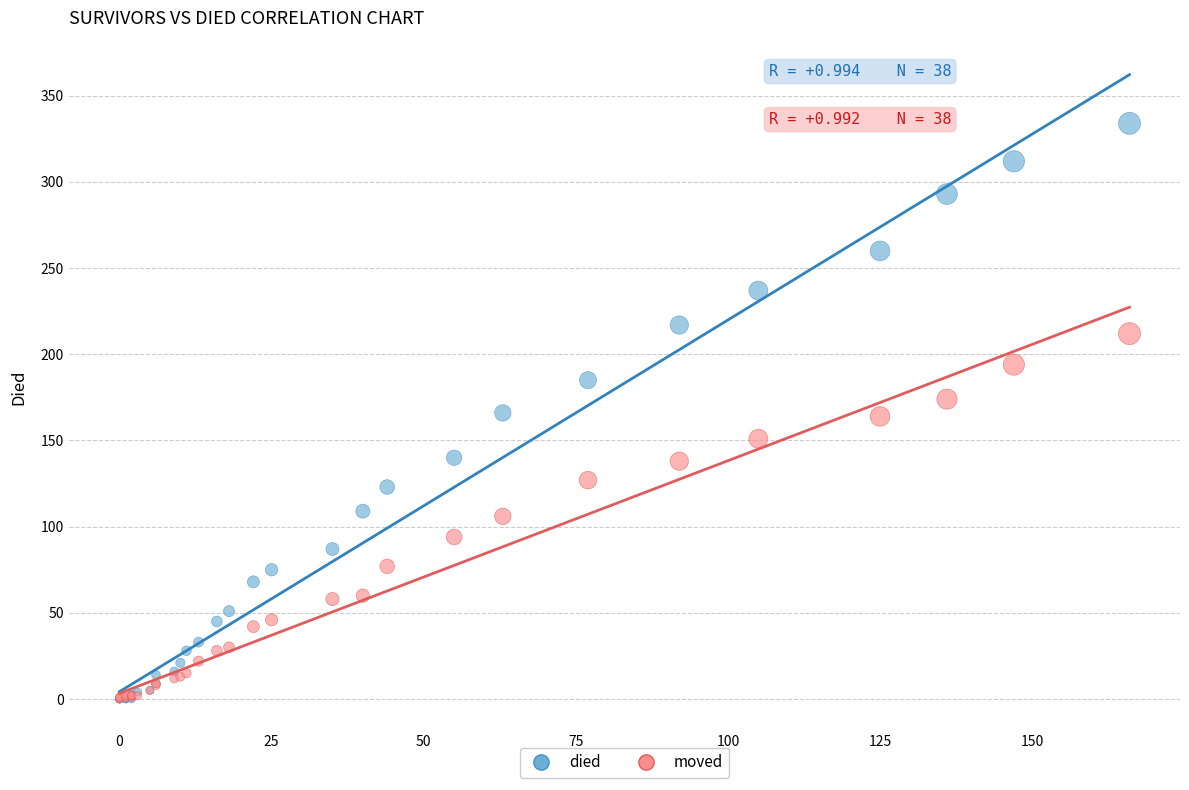

Which series reaches the maximum Y coordinate?

died